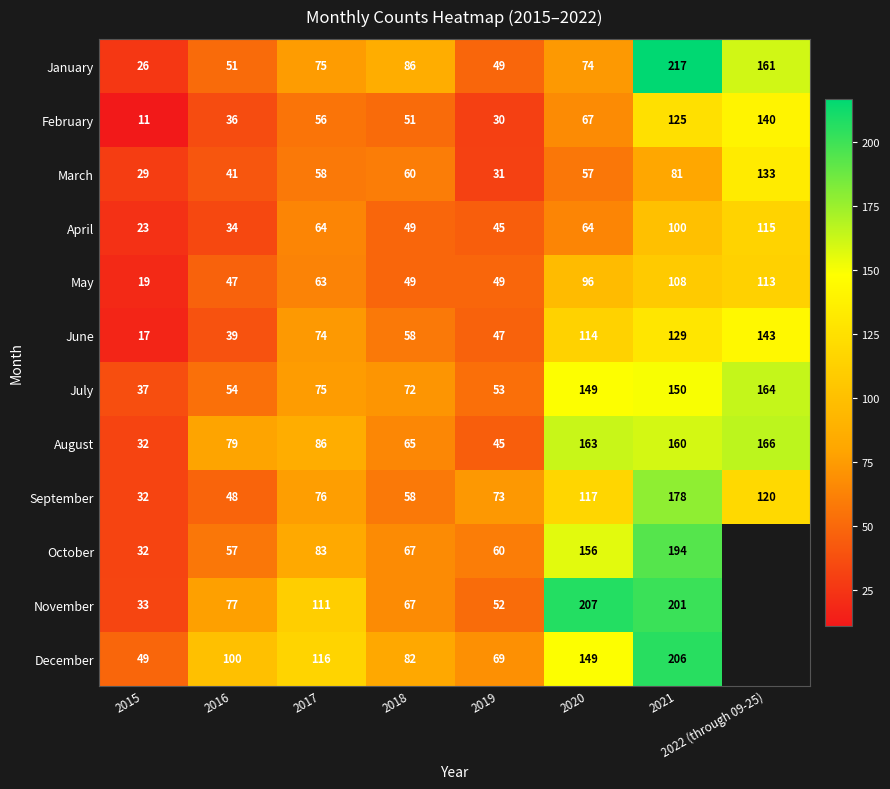

What is the spread (max minus min) of values at 2017?

60